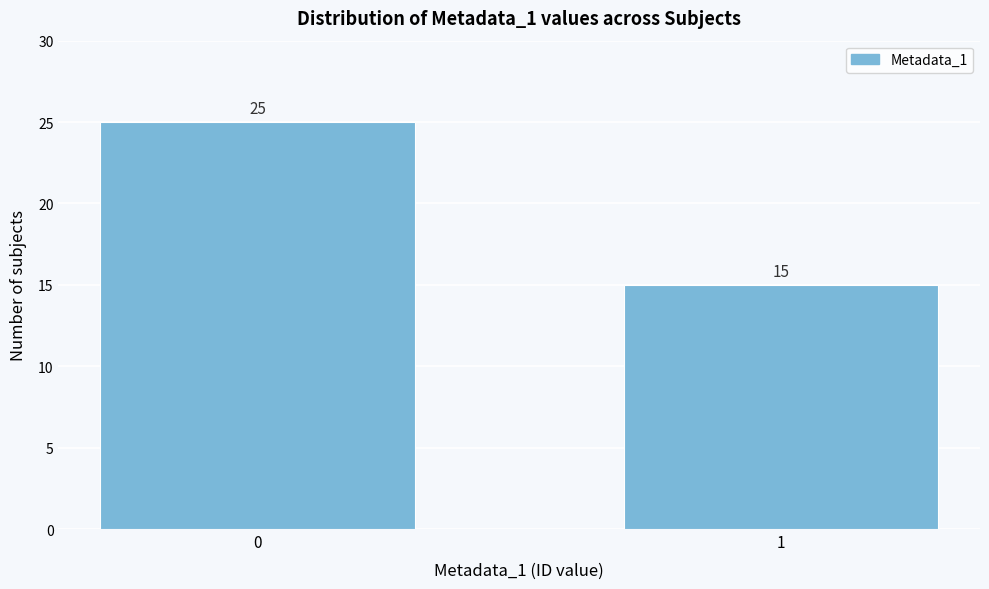

Reading left to right, extract all data points from this chart.

0=25	1=15